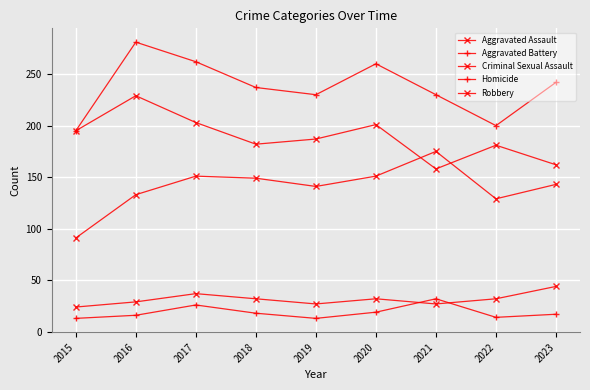

Between 2017 and 2021, which series saw the biggest shift?

Robbery